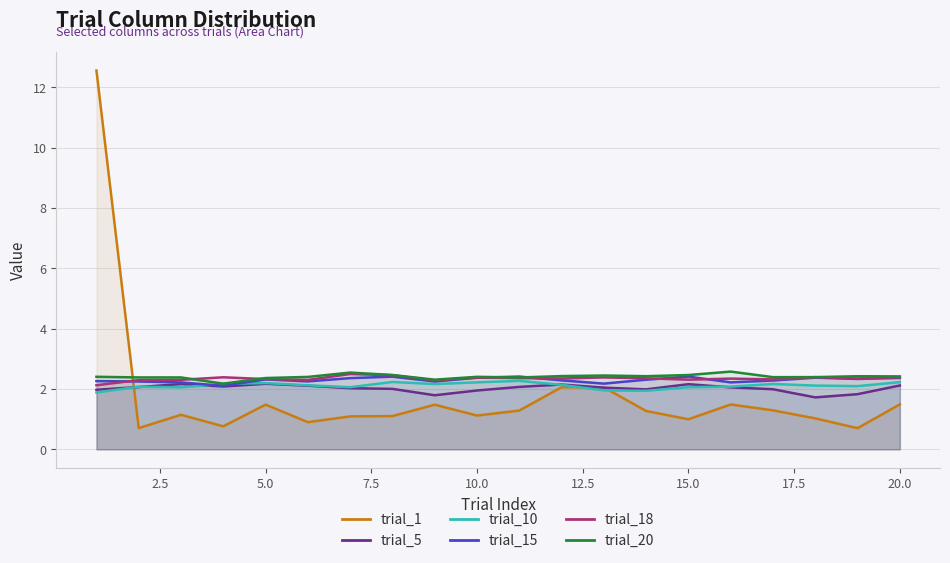

What is the sum of all trial_20 values?

48.2